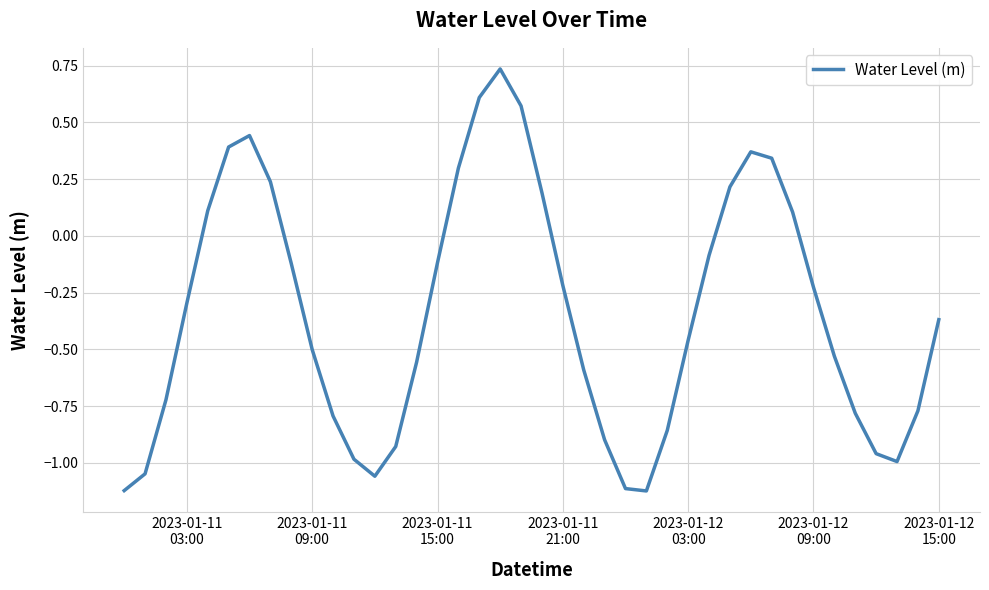

What is the difference between the maximum and minimum values?

1.9